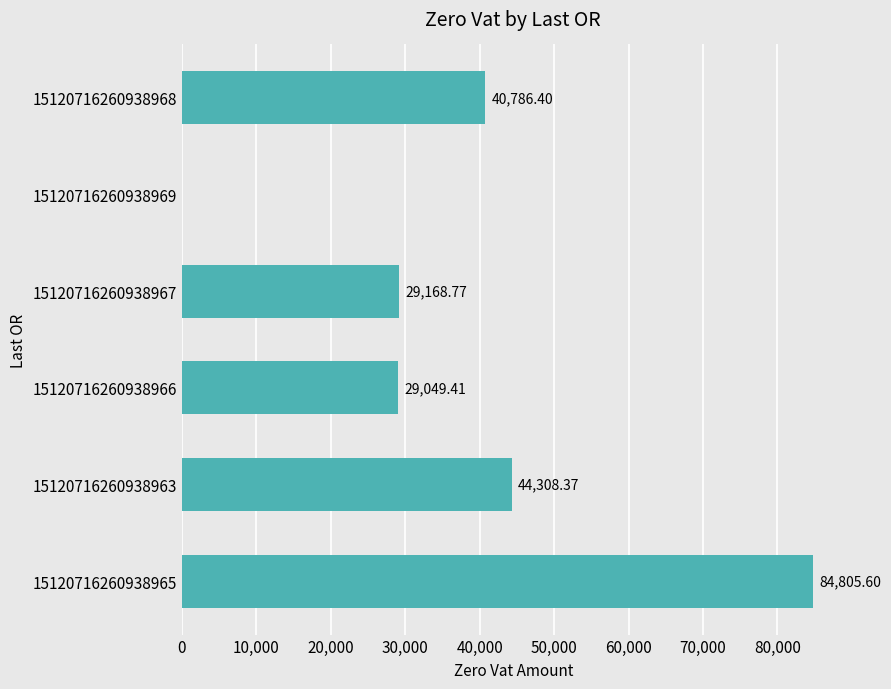

What is the sum of the values at 15120716260938968 and 15120716260938967?

69955.2